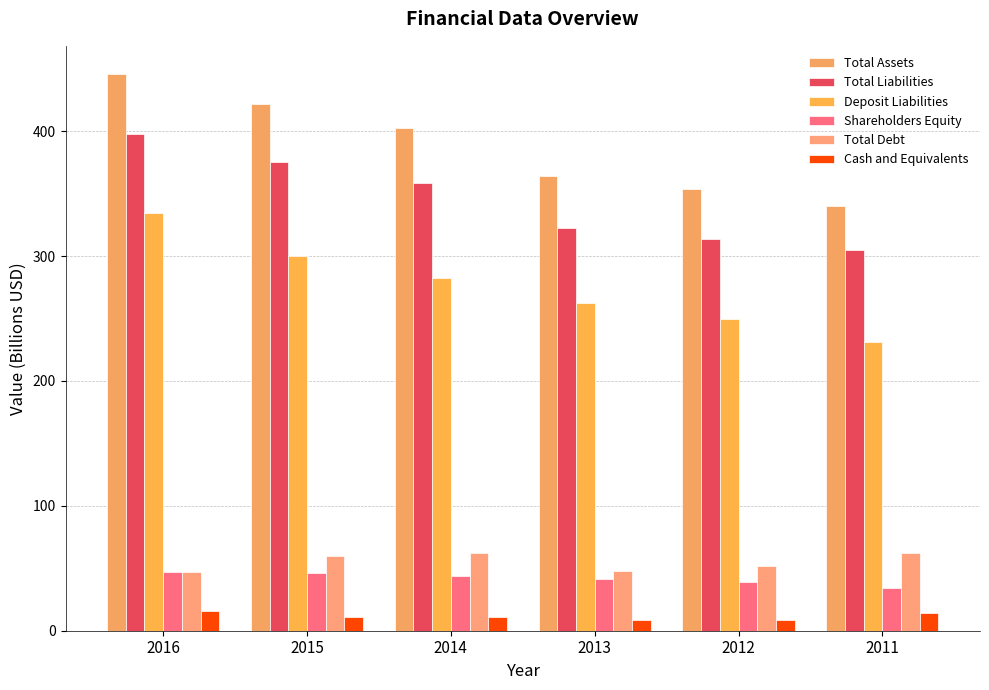

How many categories are shown in the chart?

6